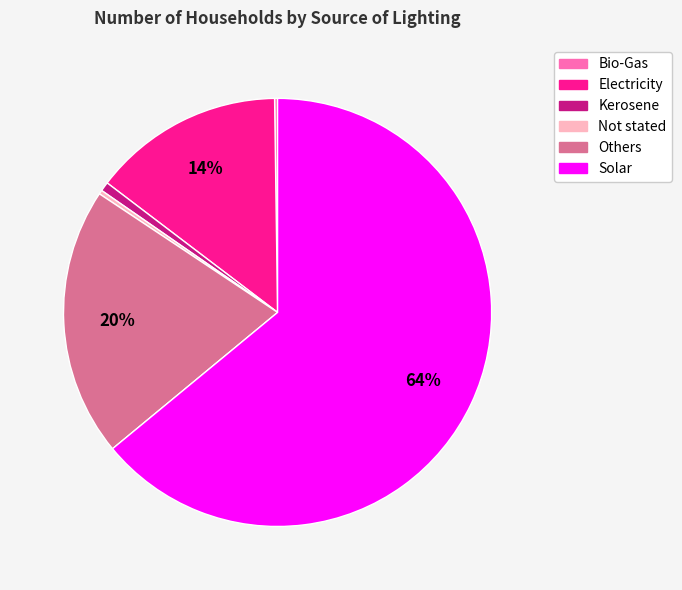

True or false: Not stated accounts for 0% of the total.

True